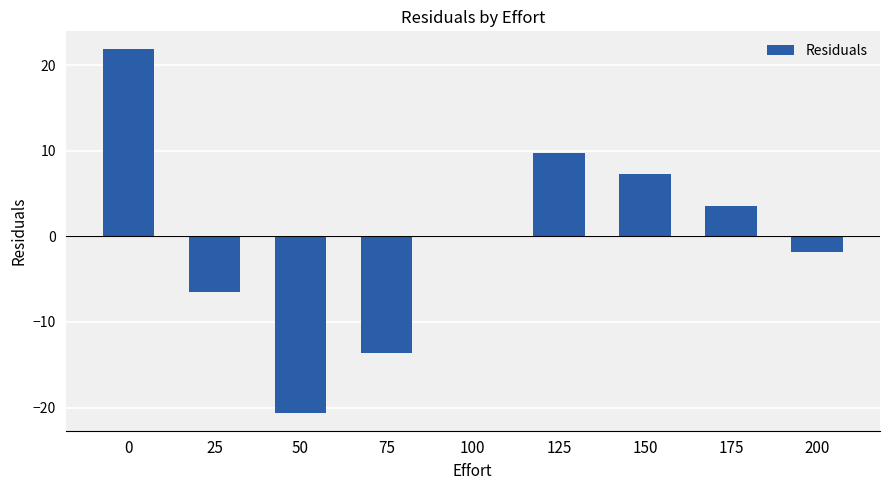

Reading left to right, extract all data points from this chart.

0=21.8	25=-6.5	50=-20.6	75=-13.6	100=0.1	125=9.8	150=7.3	175=3.5	200=-1.8